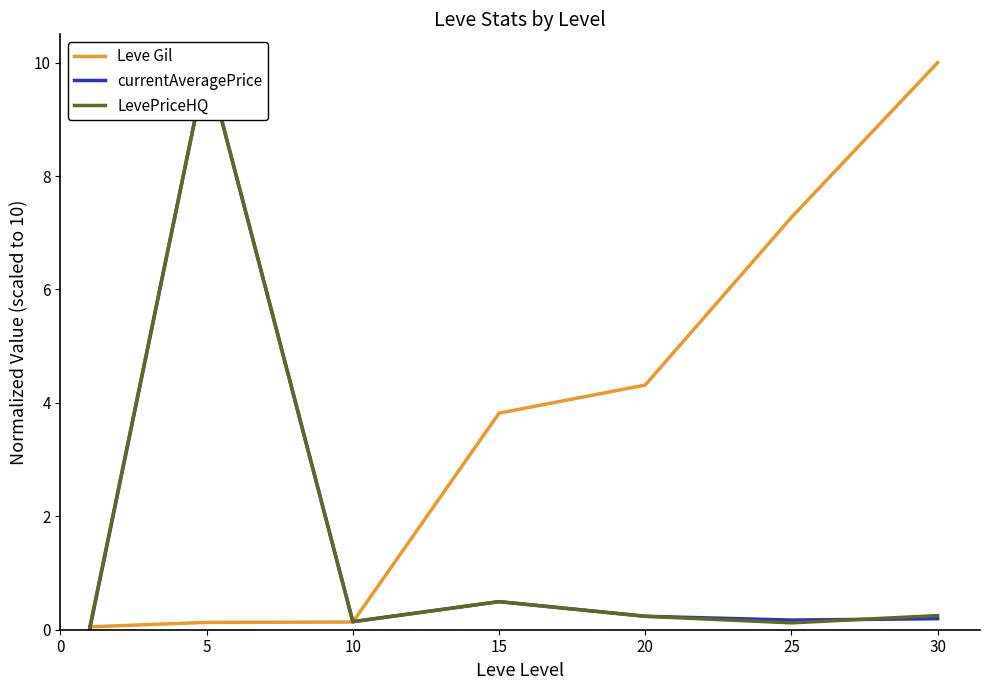

Which category has the highest value in the LevePriceHQ series?

5